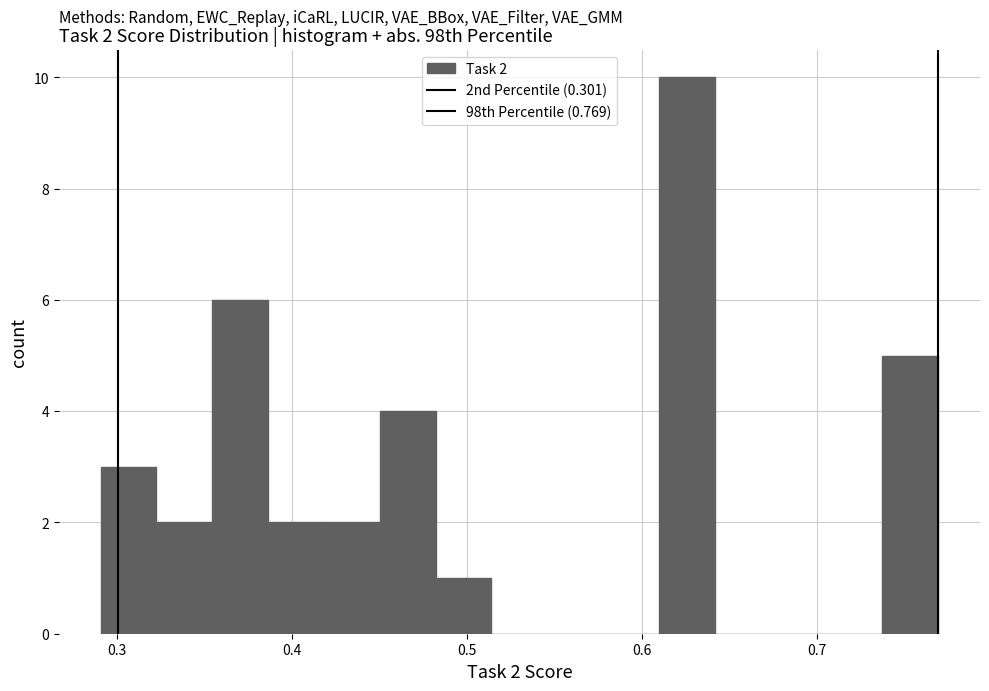

Read against the x-axis, roughly where is the centre of the tallest bar?

0.63